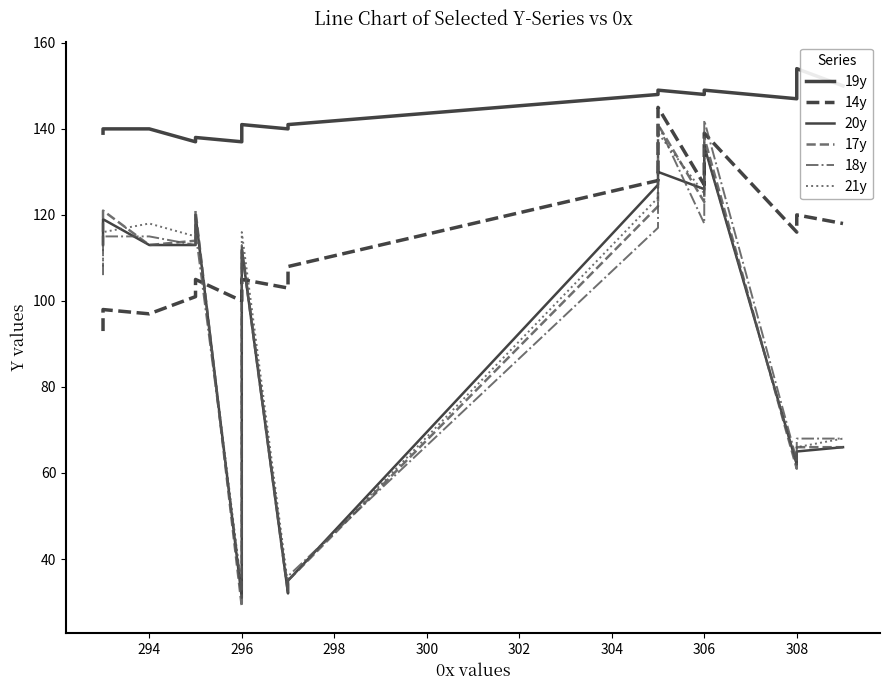

How many data points does each series have?

30